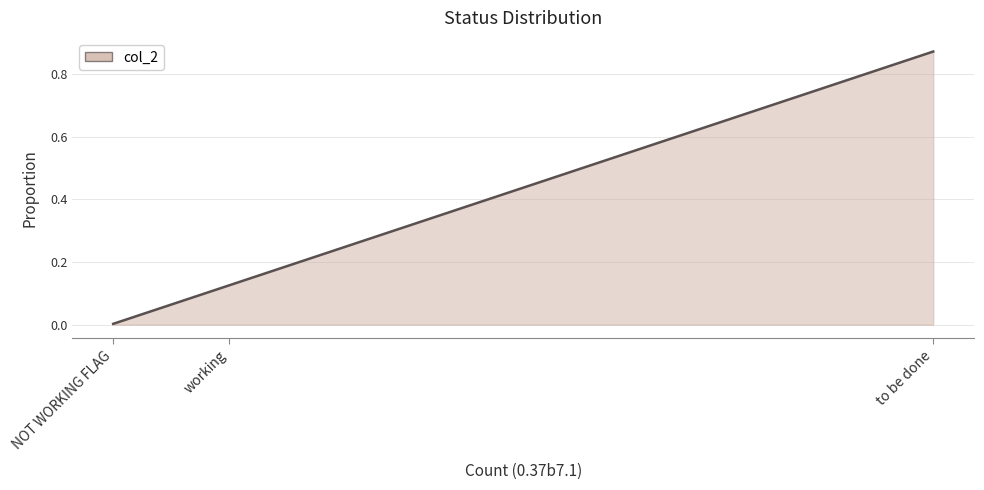

Rank the categories by value from highest to lowest.

to be done, working, NOT WORKING FLAG